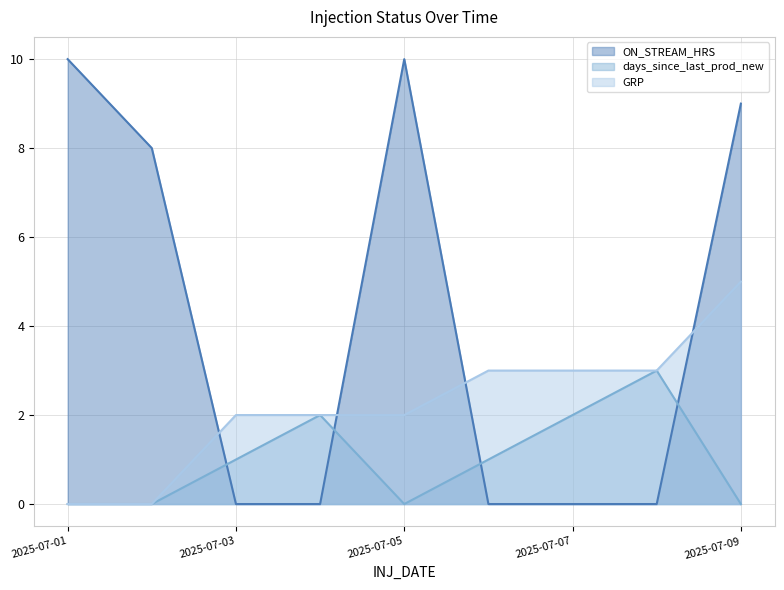

The value of days_since_last_prod_new at 2025-07-01 is -1. True or false?

False